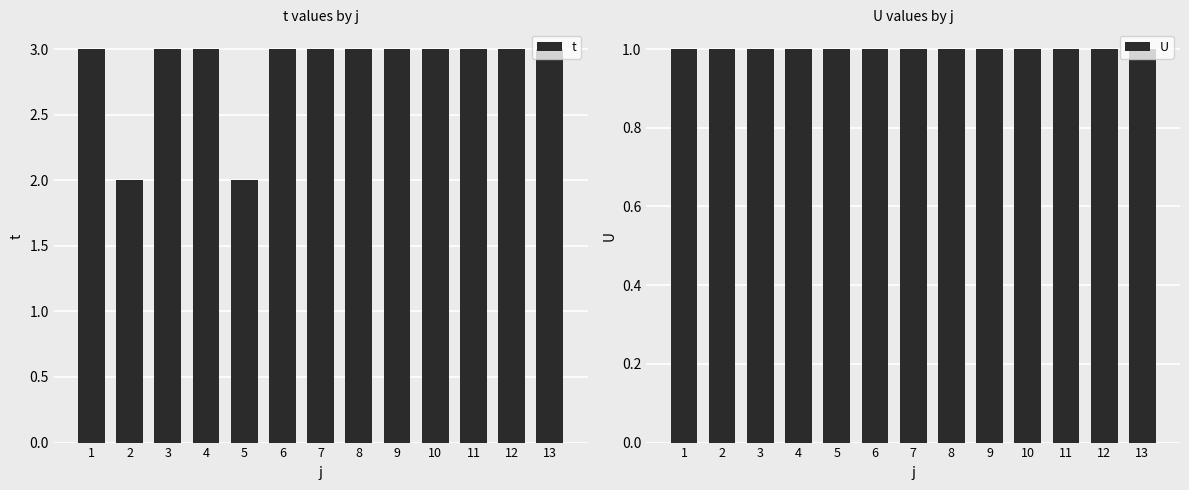

Which series has the largest total across all categories?

t